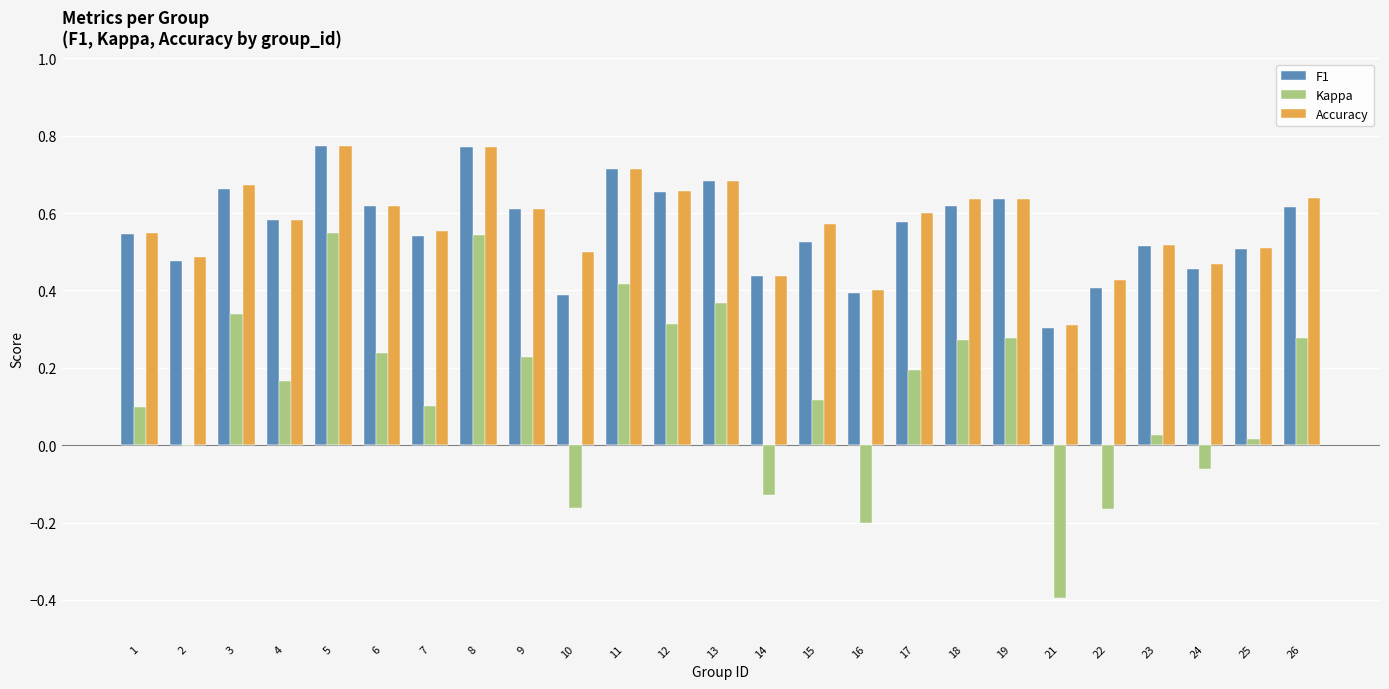

The Accuracy series shows 0.4 at 16. True or false?

True